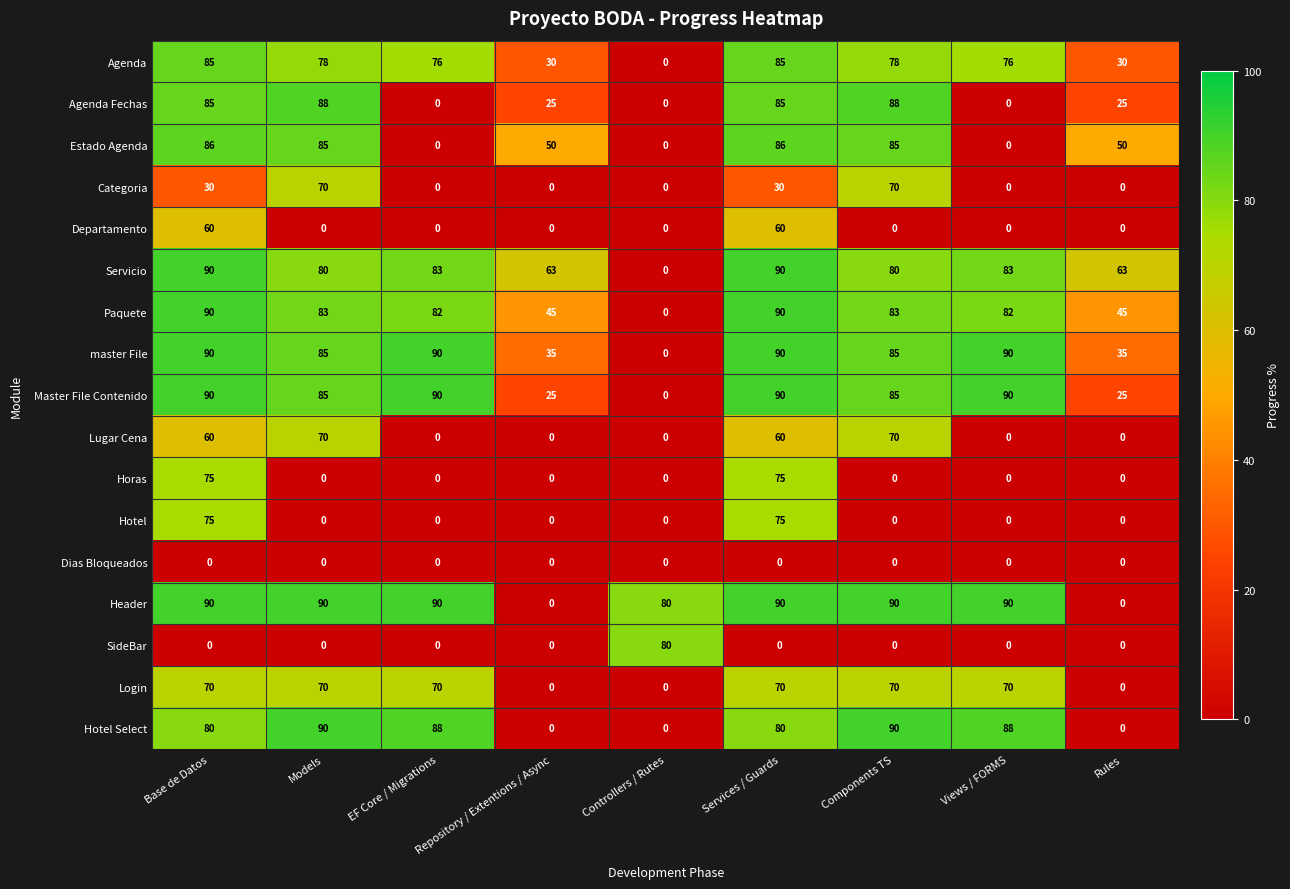

What is the maximum value for Estado Agenda?

86